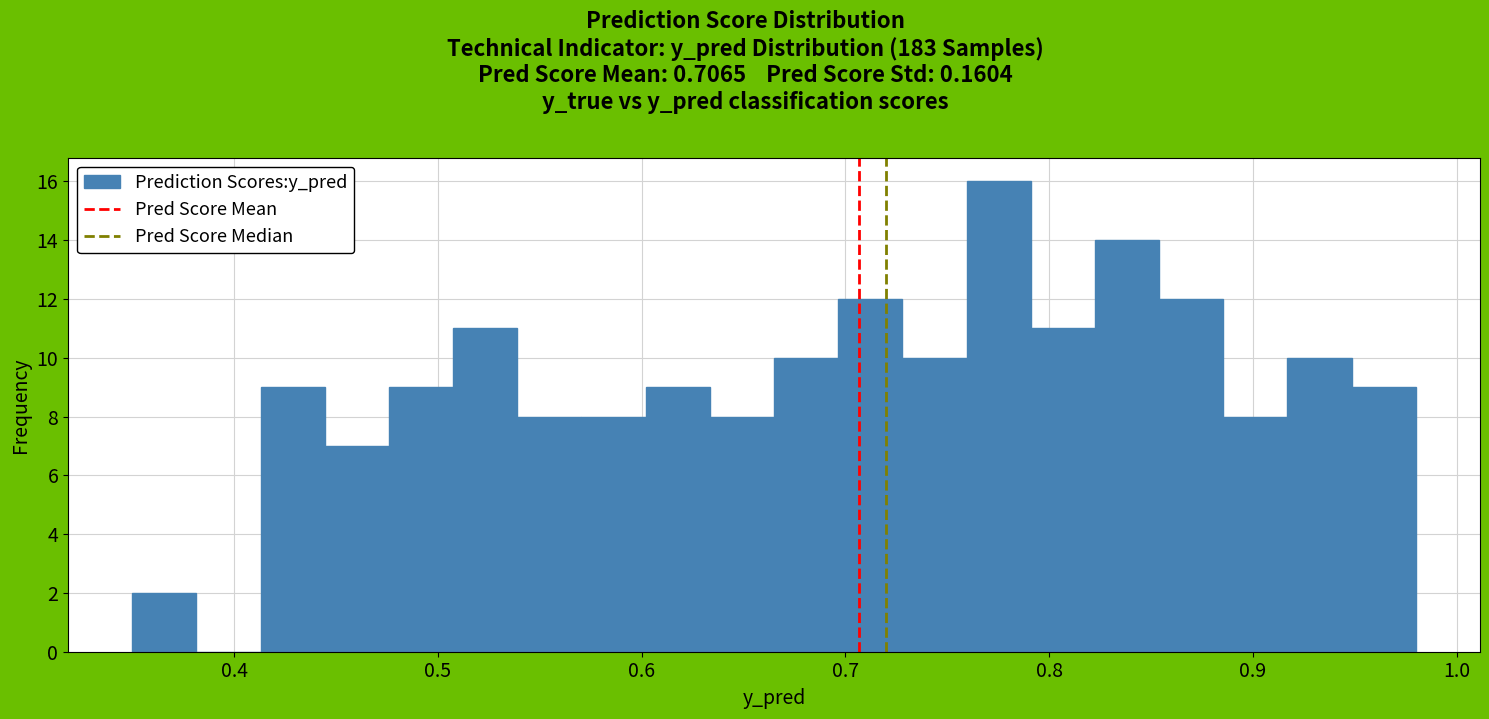

Read against the x-axis, roughly where is the centre of the tallest bar?

0.78